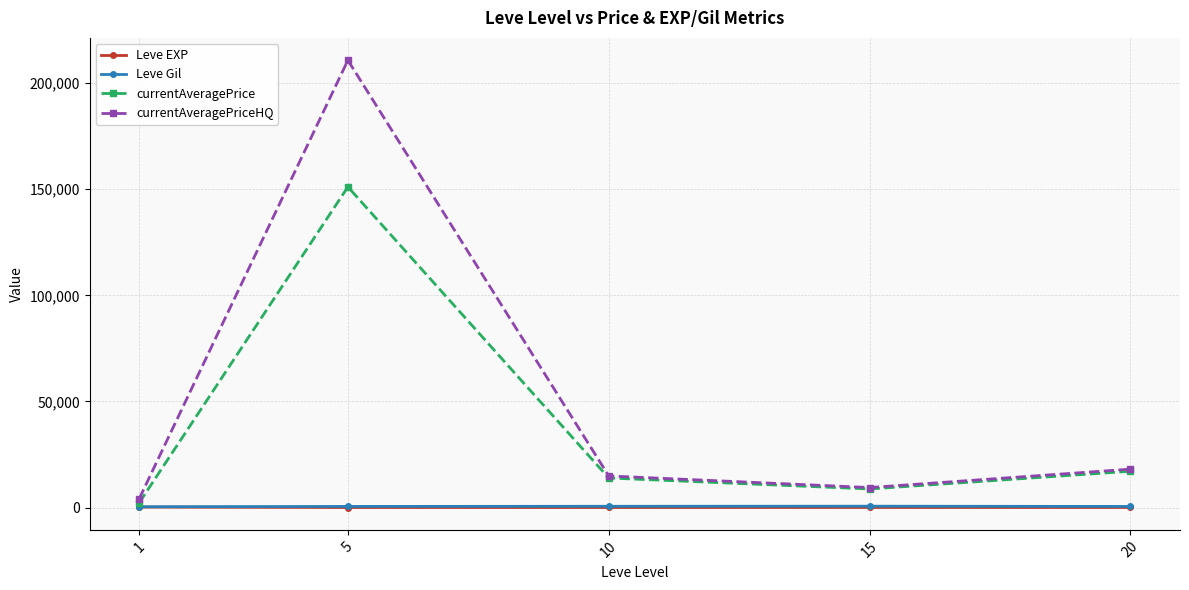

How many data points does each series have?

5